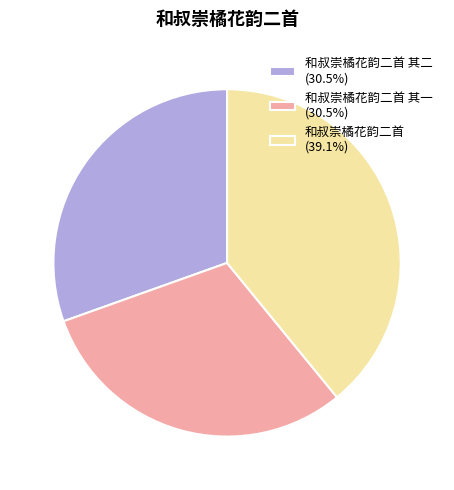

Is there a majority slice in this chart?

No